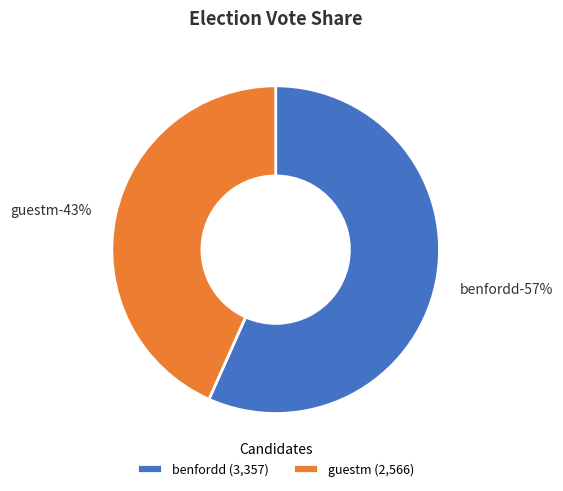

Which category accounts for the majority?

benfordd